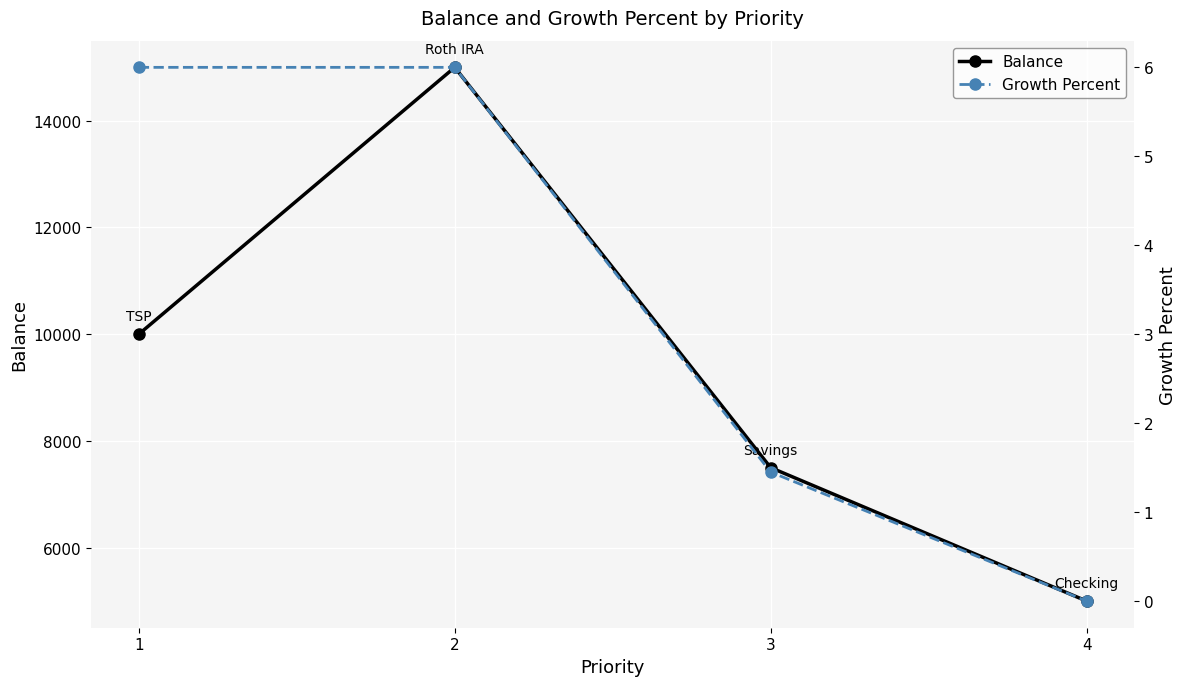

Between 1 and 2, which is larger?

2